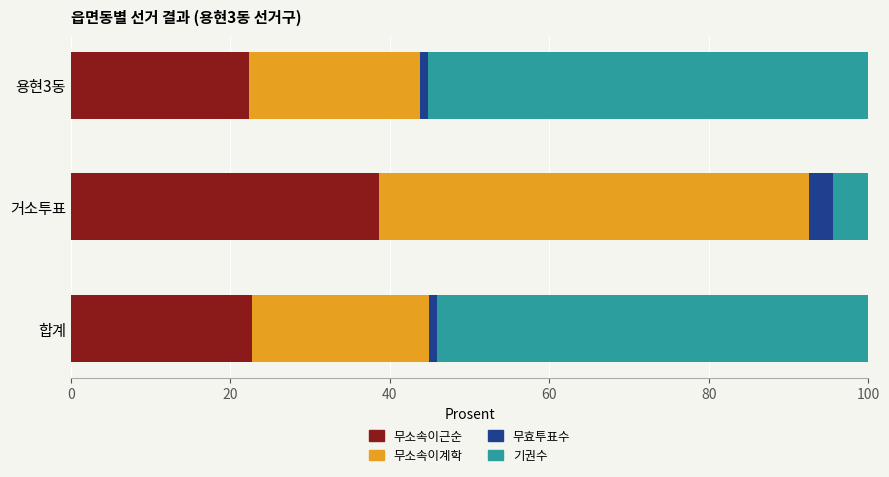

The 무소속이근순 series shows 22.4 at 용현3동. True or false?

True